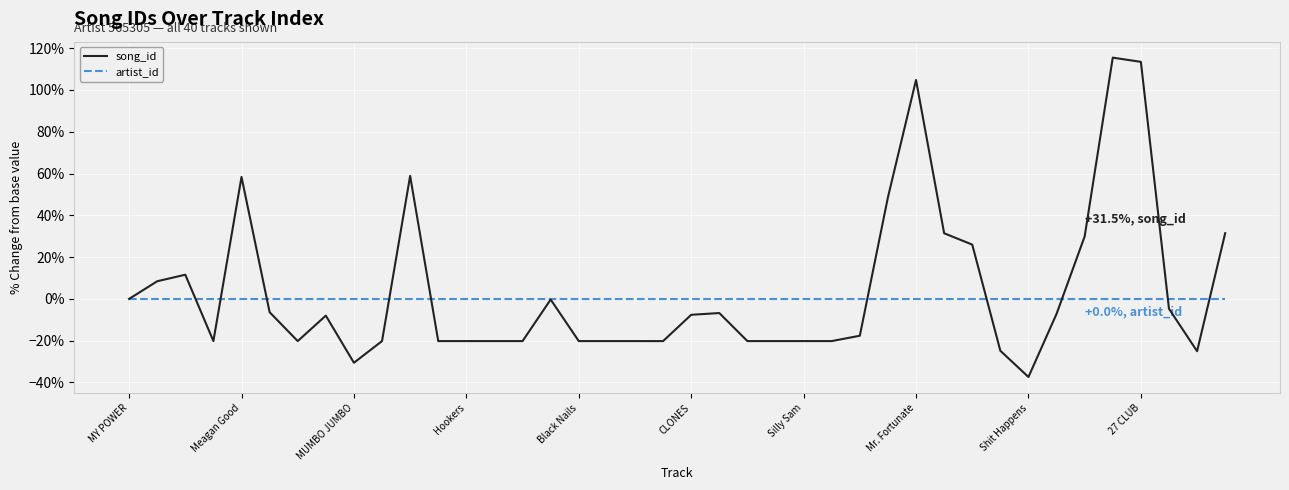

Which series has the widest spread of values?

song_id